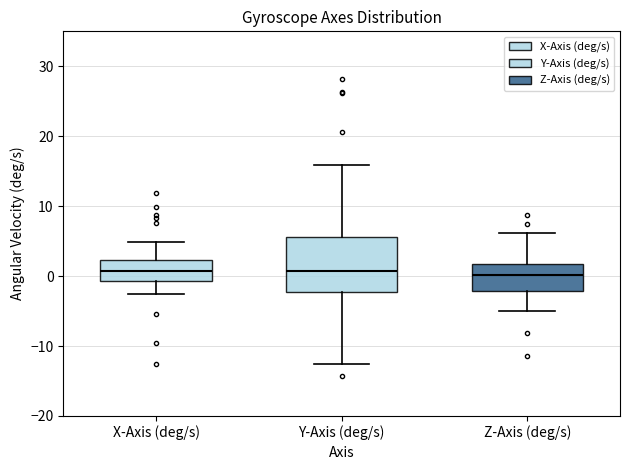

Reading left to right, transcribe this box plot: for each box, give where its median line is, the range the box spans, and where its two whiskers end, as read against the y-axis. The values are not printed on the chart, so give them approximately, as read against the axis.

X-Axis (deg/s): median 1, box -1 to 2, whiskers -3 to 5
Y-Axis (deg/s): median 1, box -2 to 6, whiskers -13 to 16
Z-Axis (deg/s): median 0, box -2 to 2, whiskers -5 to 6